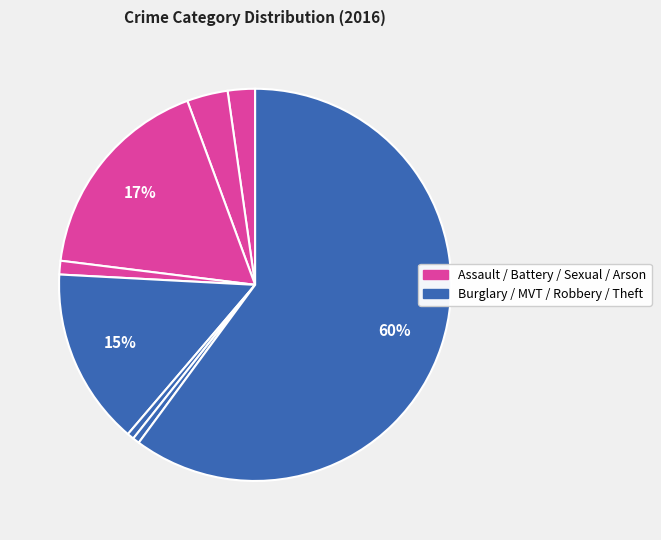

Count the number of slices in the pie.

8